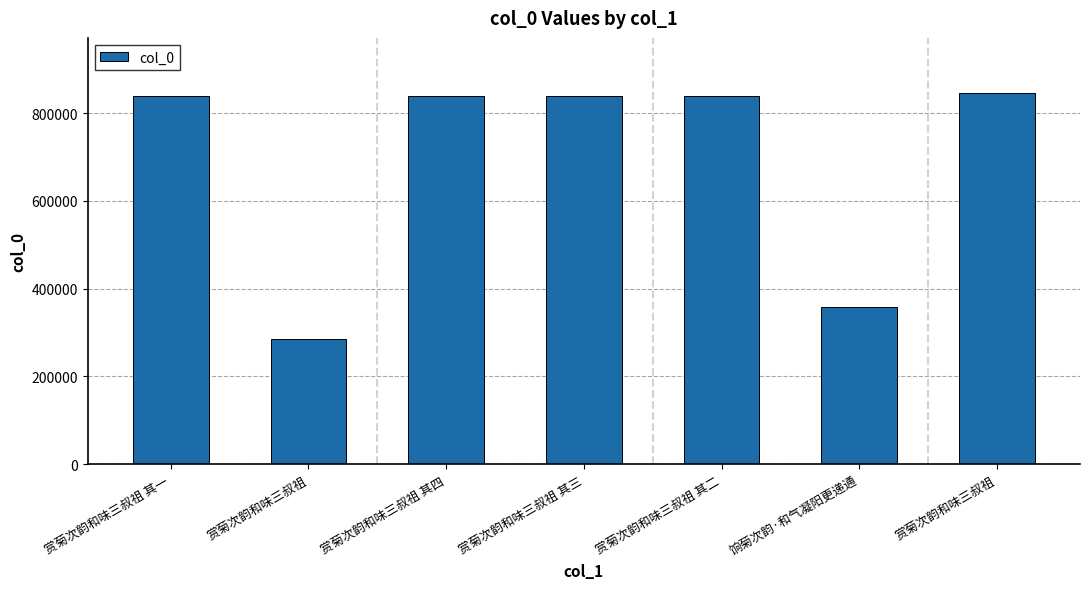

Where is the data nearest to the value 564565?

饷菊次韵·和气凝阳更递通